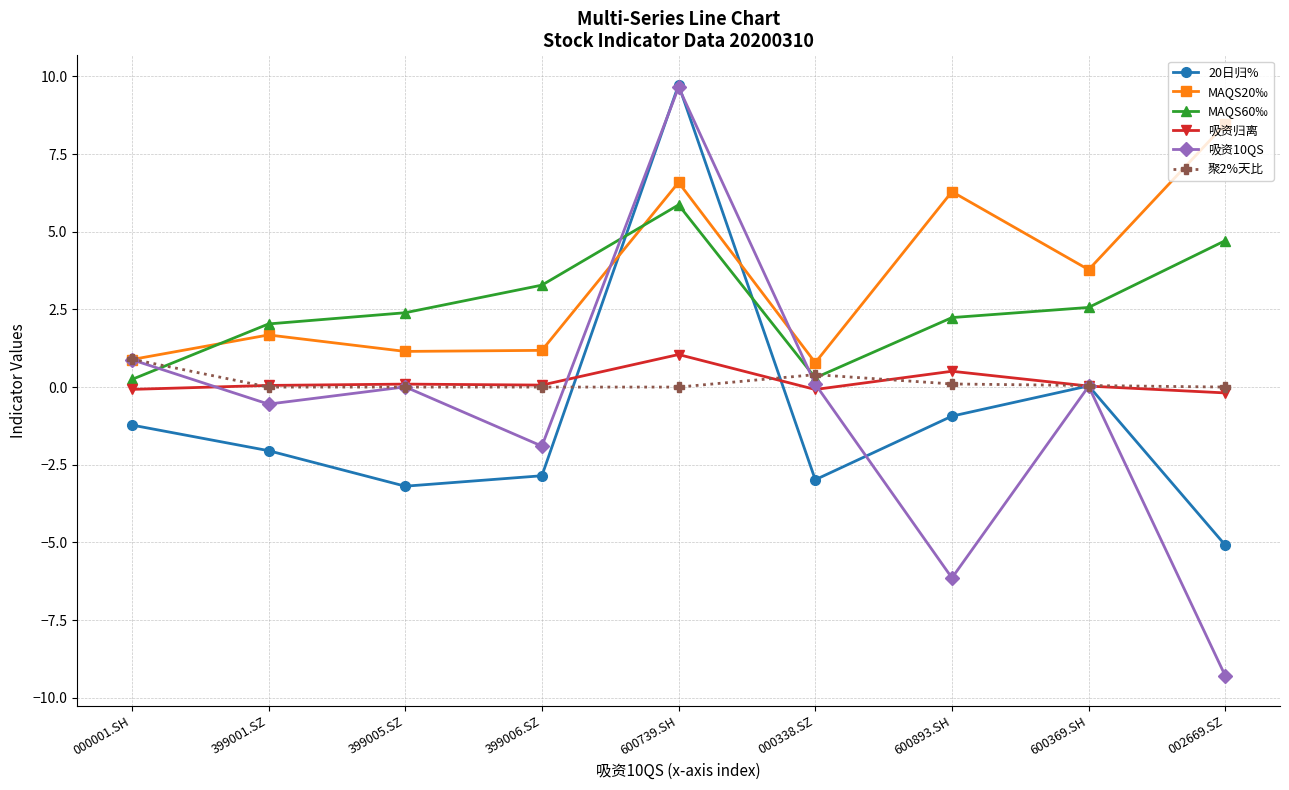

How many interior local valleys does the 20日归% series have?

2